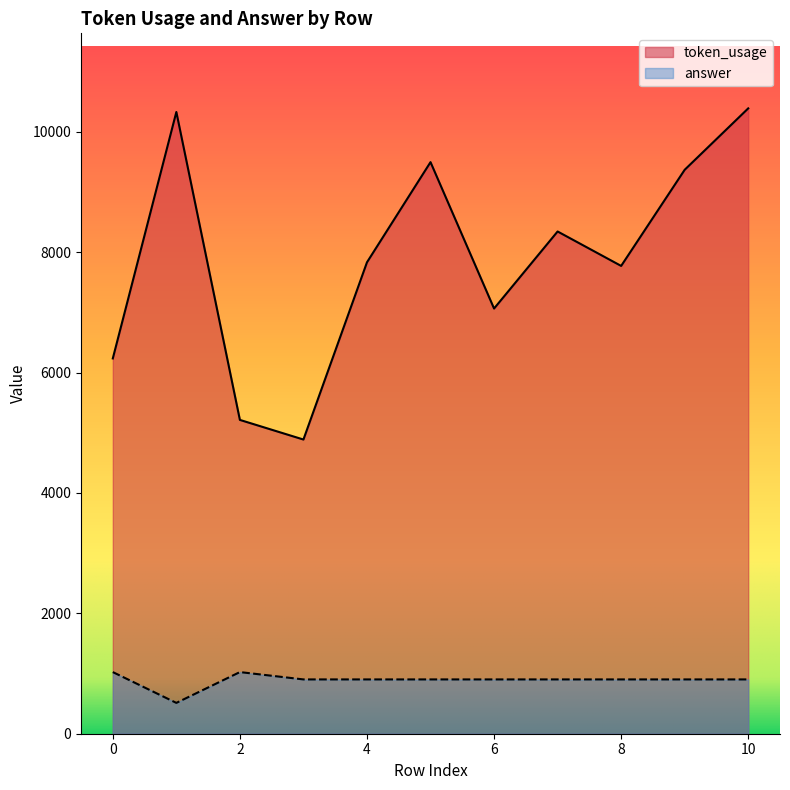

What is the value of the answer point at the 6th from the left?

902